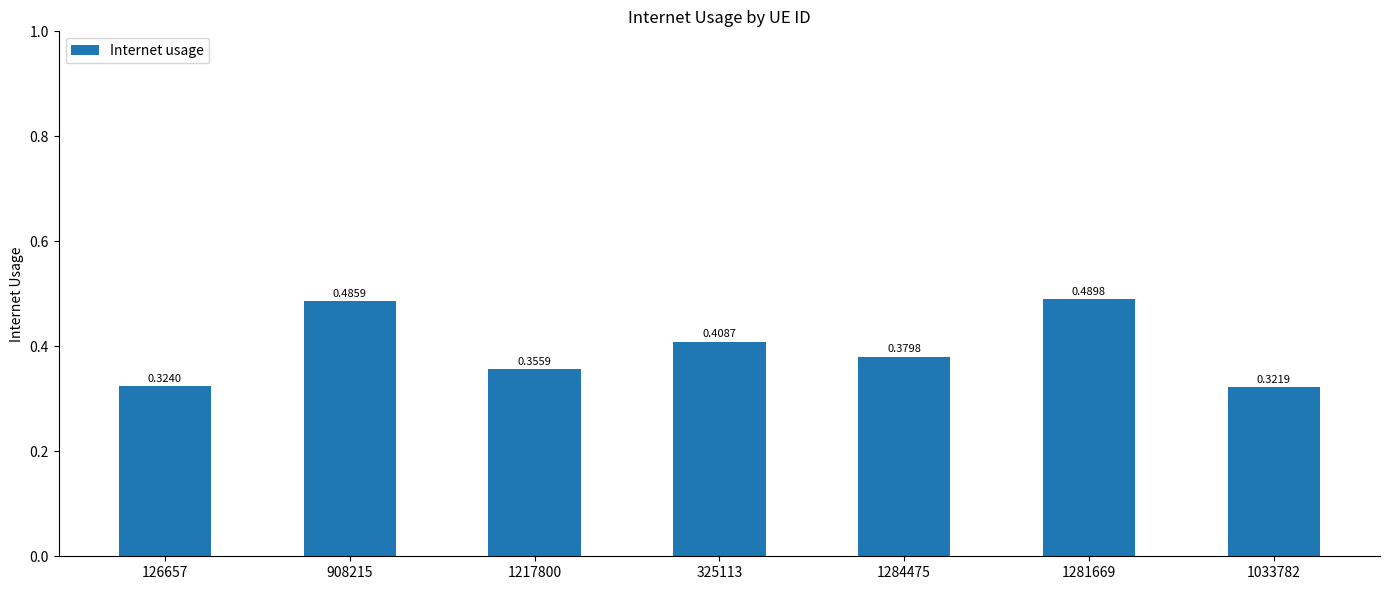

How many bars are there in total?

7